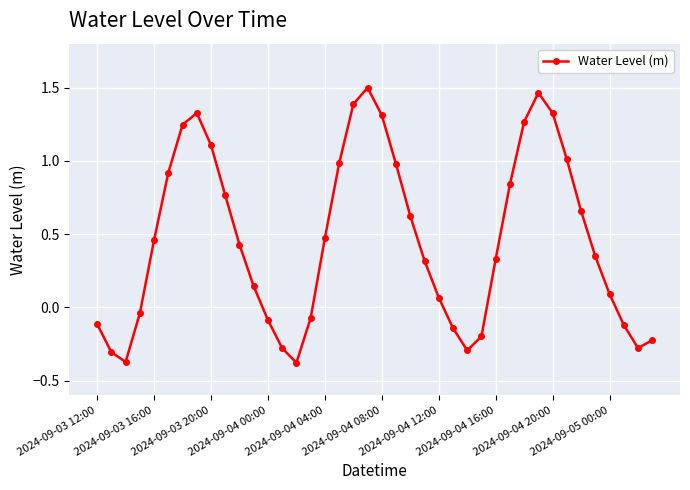

What is the sum of all values?

18.5